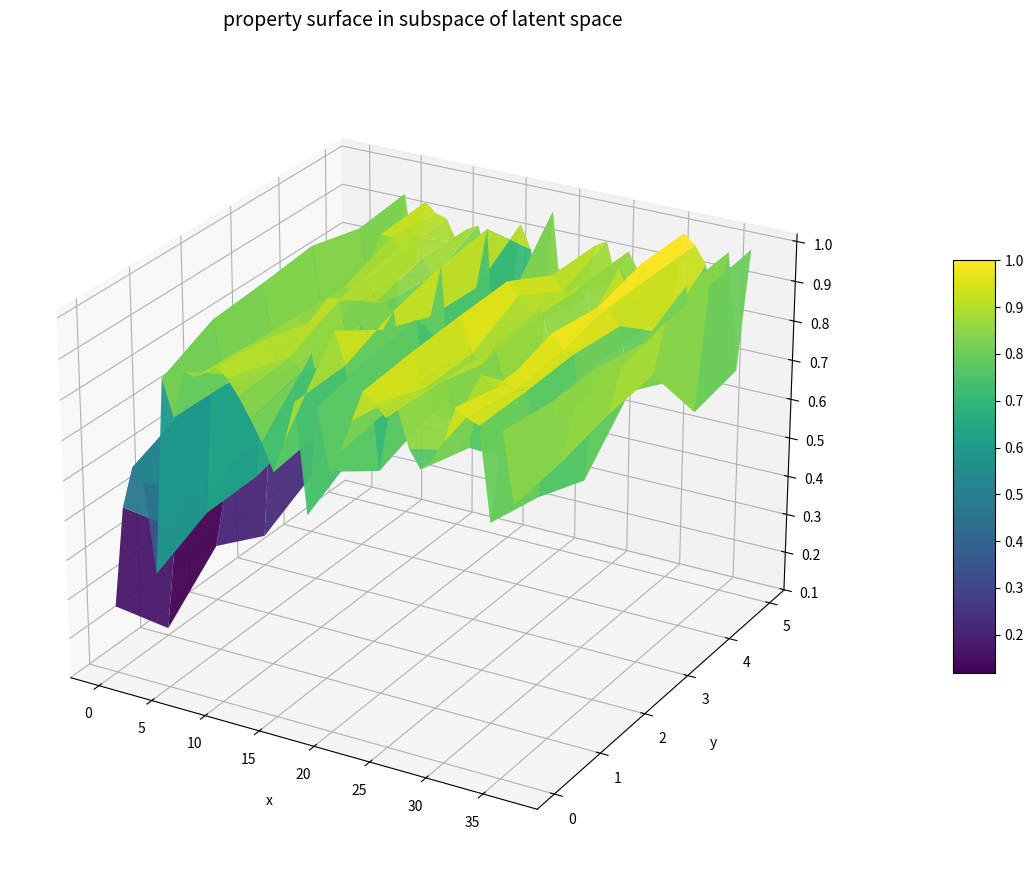

Reading right to left, transcribe all the data shown in this chart.

mapping_False: 0.9	0.8	0.9	0.7	0.9	1.0	1.0	0.9	0.8	0.8	0.8	0.9	0.9	0.9	1.0	0.9	0.8	0.7	0.9	0.6	0.9	0.8	0.7	0.8	0.8	0.9	0.9	0.9	0.9	0.9	0.9	0.8	0.9	0.4	0.6	0.6	0.5	0.3
mapping_linear: 0.9	0.8	0.9	0.7	0.9	0.9	0.9	0.9	1.0	0.8	0.8	0.9	0.9	0.9	1.0	0.9	0.8	0.7	0.9	0.7	0.9	1.0	0.7	0.9	0.9	0.9	0.9	0.9	0.9	0.9	0.8	0.8	0.9	0.4	0.5	0.7	0.4	0.1
orthographic_False: 0.9	0.8	0.9	0.6	0.9	0.9	1.0	0.9	0.8	0.7	0.8	0.9	0.9	0.9	1.0	0.9	0.9	0.7	0.9	0.7	1.0	0.9	0.7	0.9	0.8	0.9	0.9	0.9	0.8	0.9	0.7	0.7	0.9	0.4	0.5	0.8	0.4	0.2
orthographic_linear: 1.0	0.8	0.9	0.8	0.9	1.0	1.0	0.9	0.9	0.7	0.8	0.9	0.9	1.0	1.0	0.9	0.8	0.7	0.8	0.6	1.0	0.9	0.6	0.9	0.8	0.9	0.9	0.9	0.9	0.9	0.7	0.8	1.0	0.5	0.5	0.8	0.6	0.2
stereographic_False: 1.0	0.7	1.0	0.7	0.8	1.0	1.0	0.9	1.0	0.7	0.8	0.9	0.9	0.9	0.9	0.8	0.8	0.9	0.8	0.6	1.0	0.8	0.7	0.7	0.8	0.9	0.9	0.9	0.9	0.9	0.9	0.8	0.9	0.5	0.6	0.8	0.5	0.2
stereographic_linear: 1.0	0.7	1.0	0.8	0.9	1.0	1.0	0.8	0.7	0.7	0.9	0.9	0.8	0.9	0.9	0.8	0.8	0.7	1.0	0.6	0.9	0.9	0.7	0.8	0.8	0.9	0.9	0.9	0.9	0.9	0.9	0.8	0.9	0.6	0.6	0.8	0.4	0.3